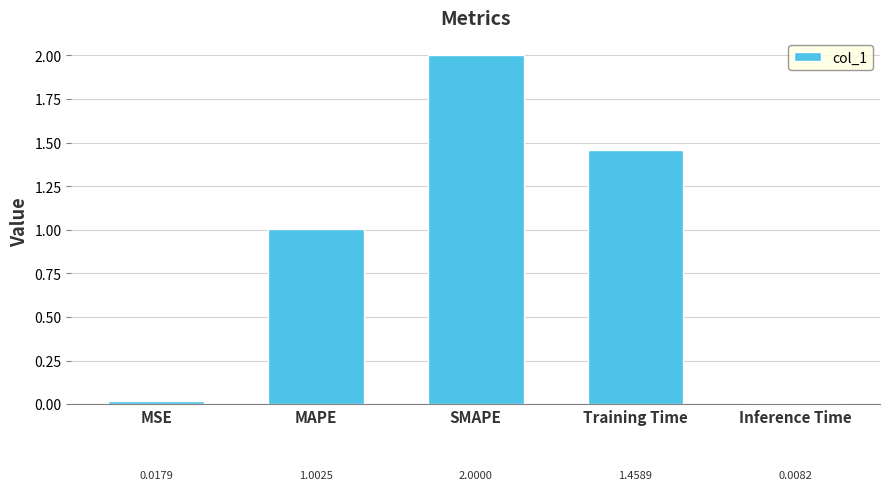

The chart shows a value of 1.3 at SMAPE. True or false?

False